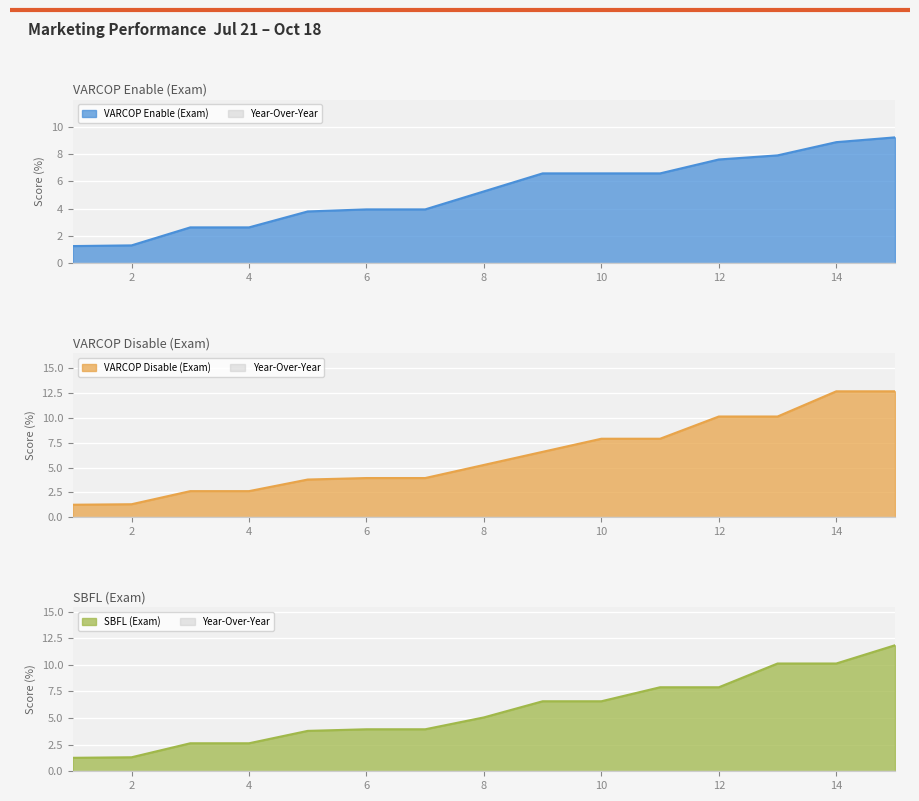

The value of VARCOP_ENABLE_BUGGY_PC_DETECTION:EXAM at 6 is 3.9. True or false?

True